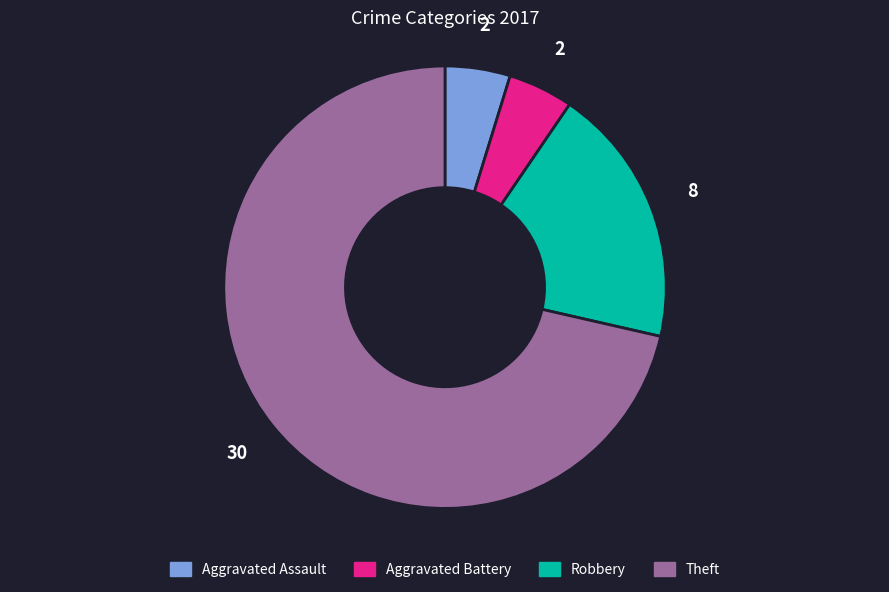

What is the largest slice in the pie chart?

Theft